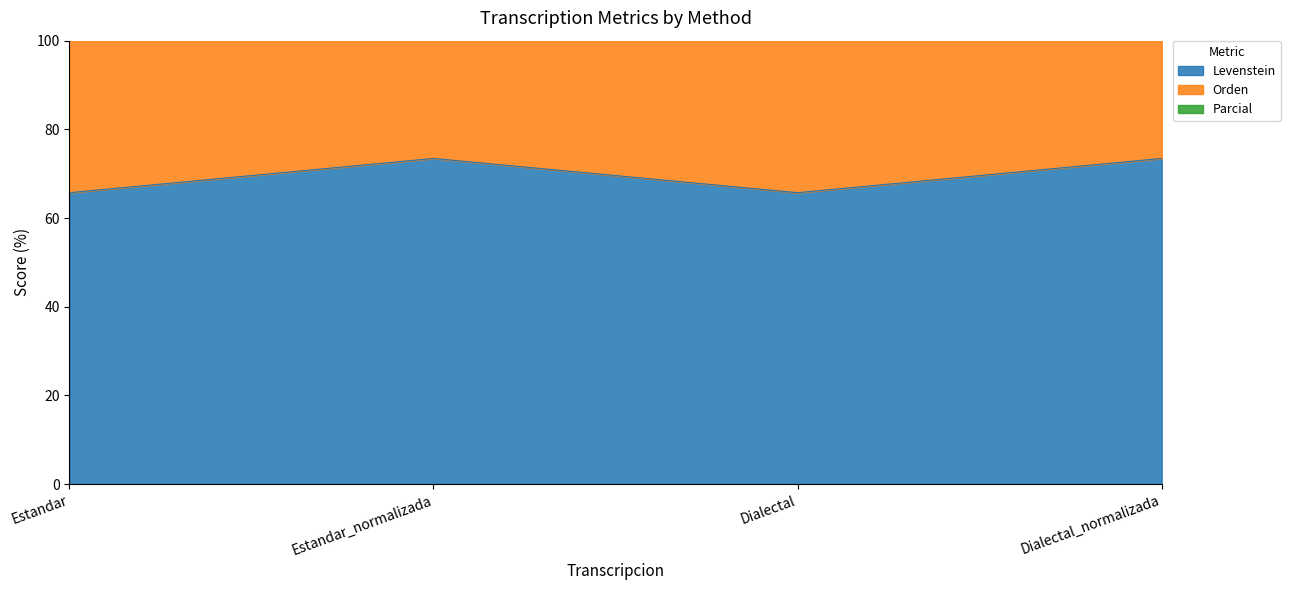

How many categories are shown in the chart?

4